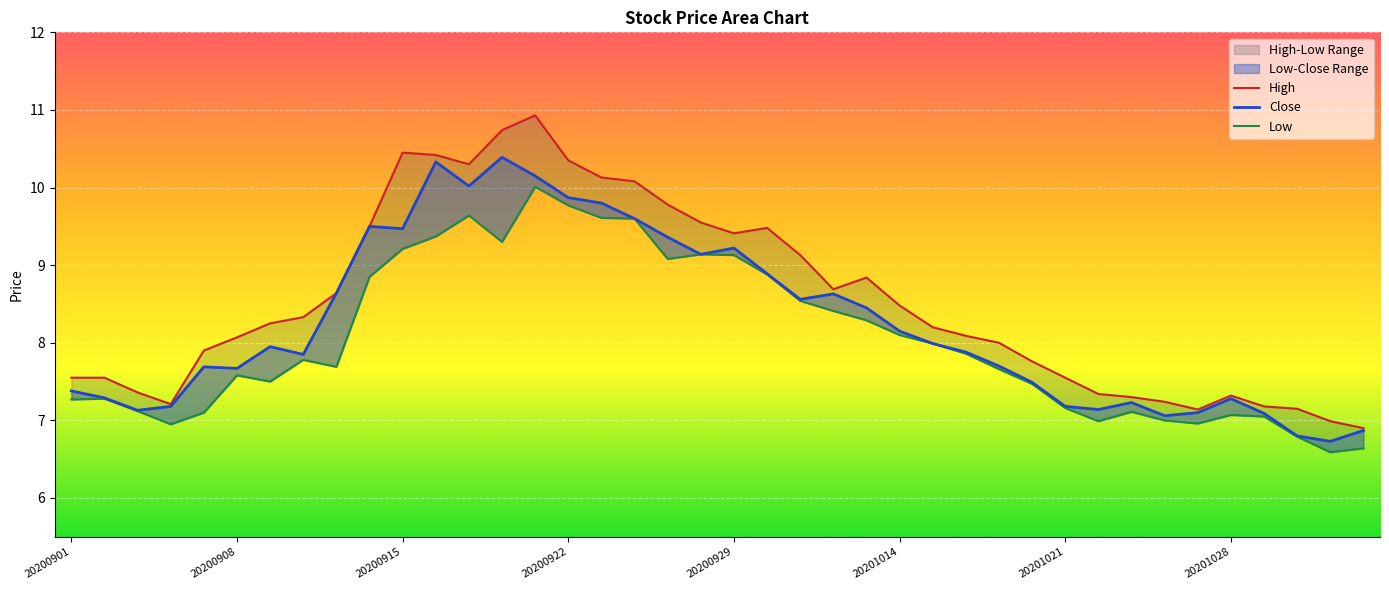

How many values in the High series are below 8?

16